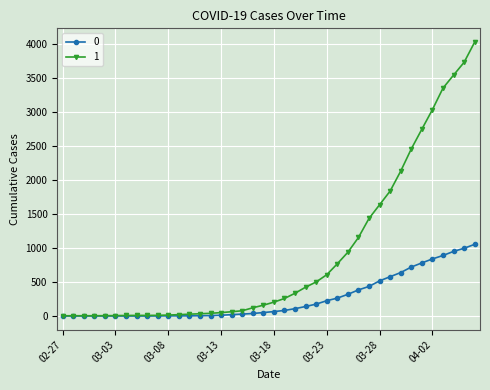

List the series in order of their peak value, highest first.

1, 0